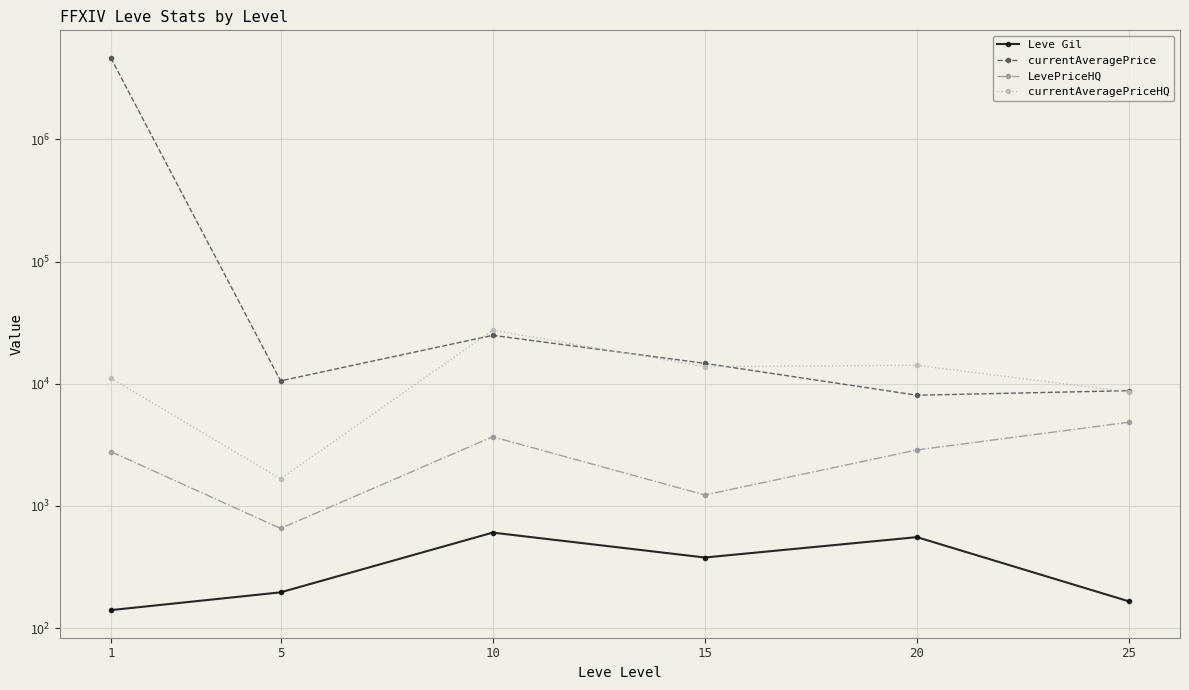

Where does the currentAveragePriceHQ series first go above 13800?

10